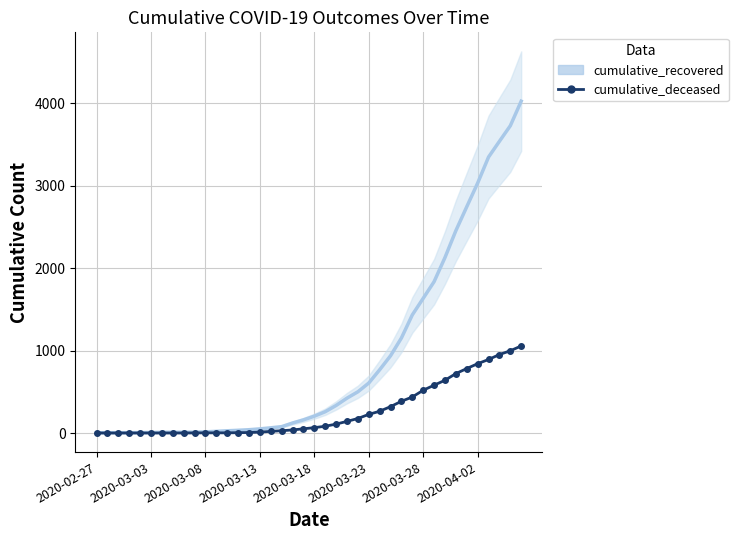

Reading left to right, transcribe all the data shown in this chart.

cumulative_recovered: 3	4	4	4	5	6	8	9	9	10	14	20	27	33	40	50	63	77	121	159	204	258	334	423	500	606	767	937	1153	1433	1634	1836	2129	2455	2745	3032	3348	3539	3728	4026
cumulative_deceased: 0	0	0	0	0	0	0	0	0	1	2	2	2	4	6	11	20	28	37	51	65	82	108	141	176	226	264	320	385	437	519	580	640	721	782	841	892	952	998	1056